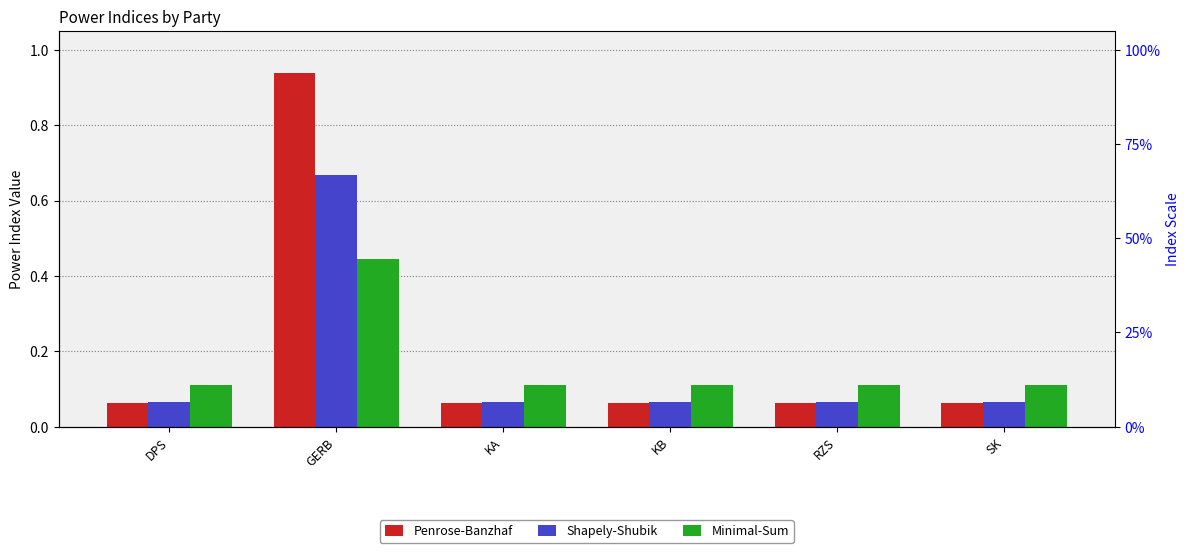

What value does the Penrose-Banzhaf series have at GERB?

0.9